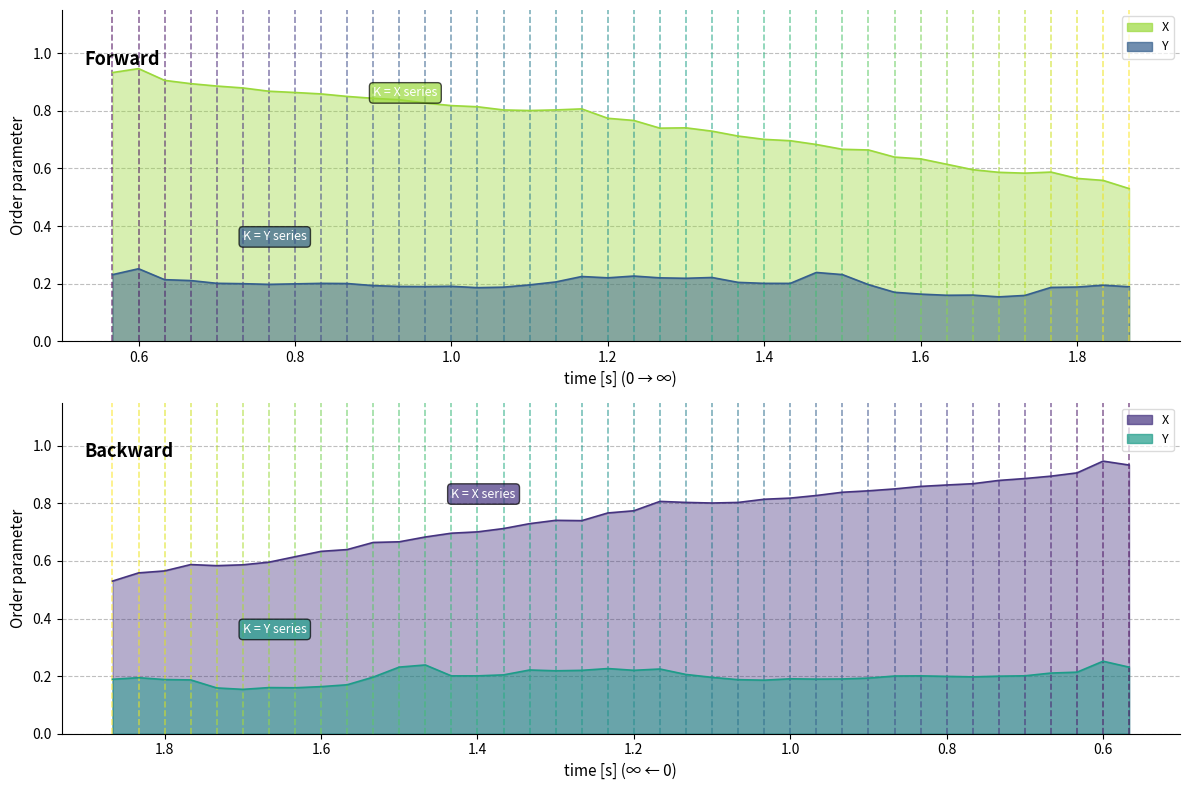

How many lines are shown in the chart?

2